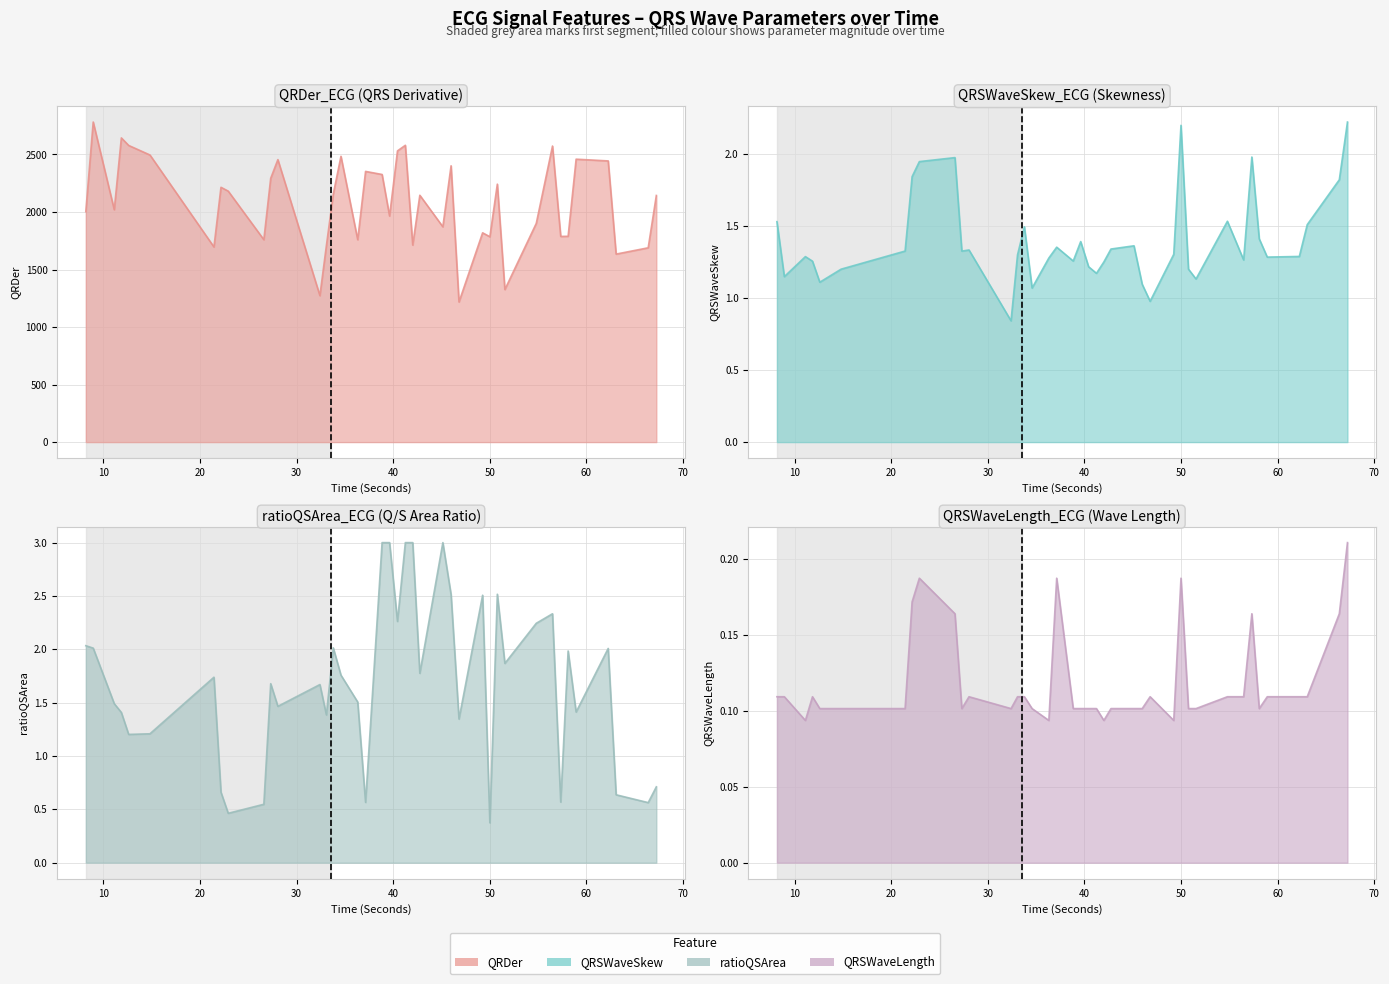

What is the spread (max minus min) of values at 41.25?

2579.6